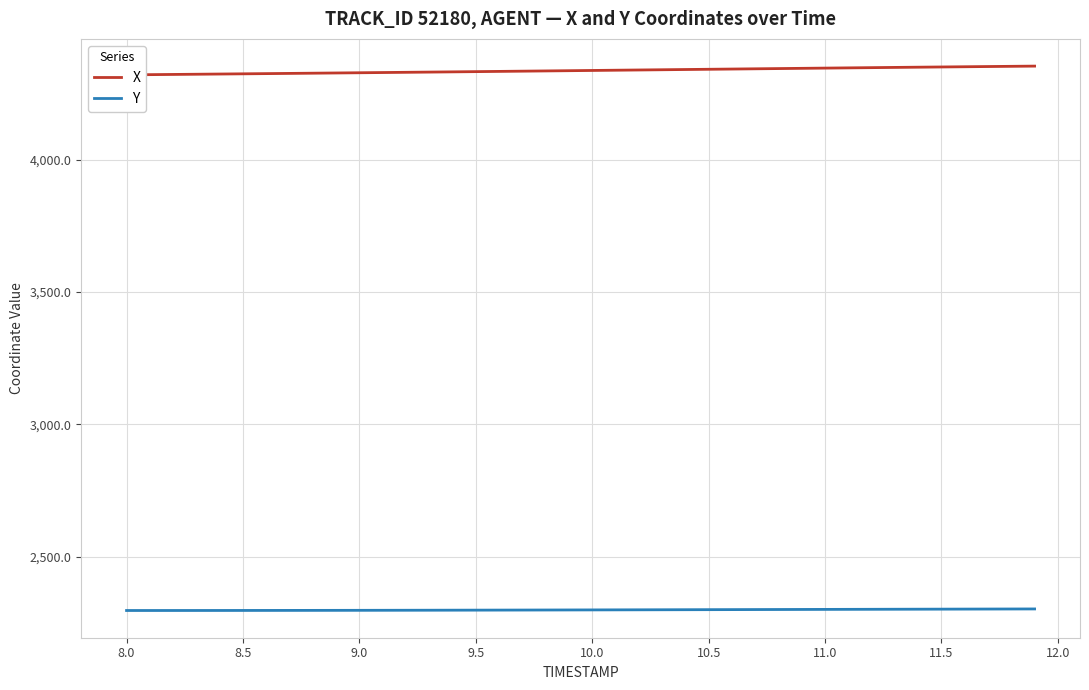

The X series shows 1888.7 at 32. True or false?

False